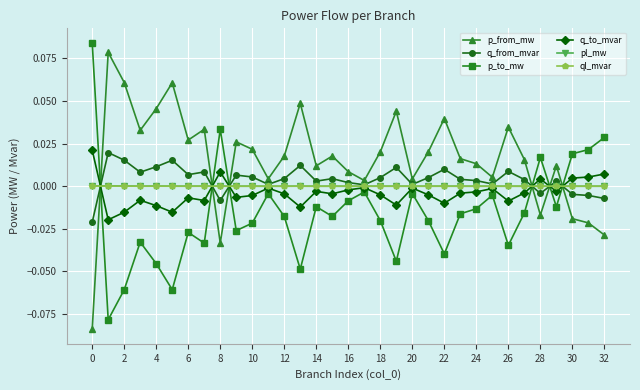

True or false: ql_mvar has more than 2 points higher than both neighbors.

True